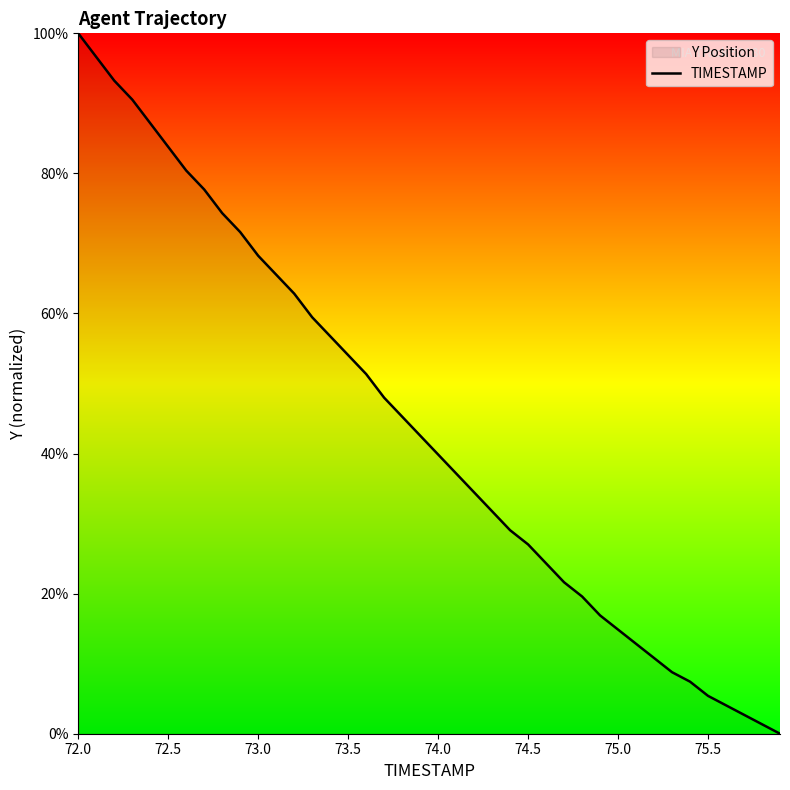

Reading left to right, extract all data points from this chart.

100.0	96.6	93.2	90.5	87.2	83.8	80.4	77.7	74.3	71.6	68.2	65.5	62.8	59.5	56.8	54.1	51.4	48.0	45.3	42.6	39.9	37.2	34.5	31.8	29.1	27.0	24.3	21.6	19.6	16.9	14.9	12.8	10.8	8.8	7.4	5.4	4.1	2.7	1.4	0.0